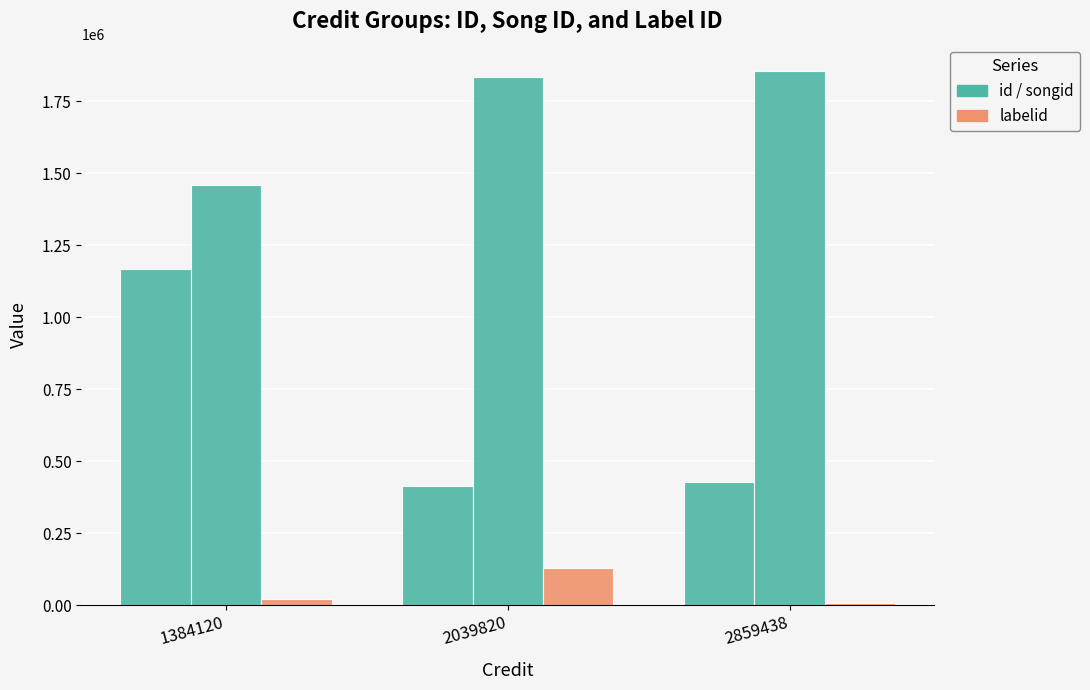

What is the difference between the highest and lowest values at 2039820?

1704363